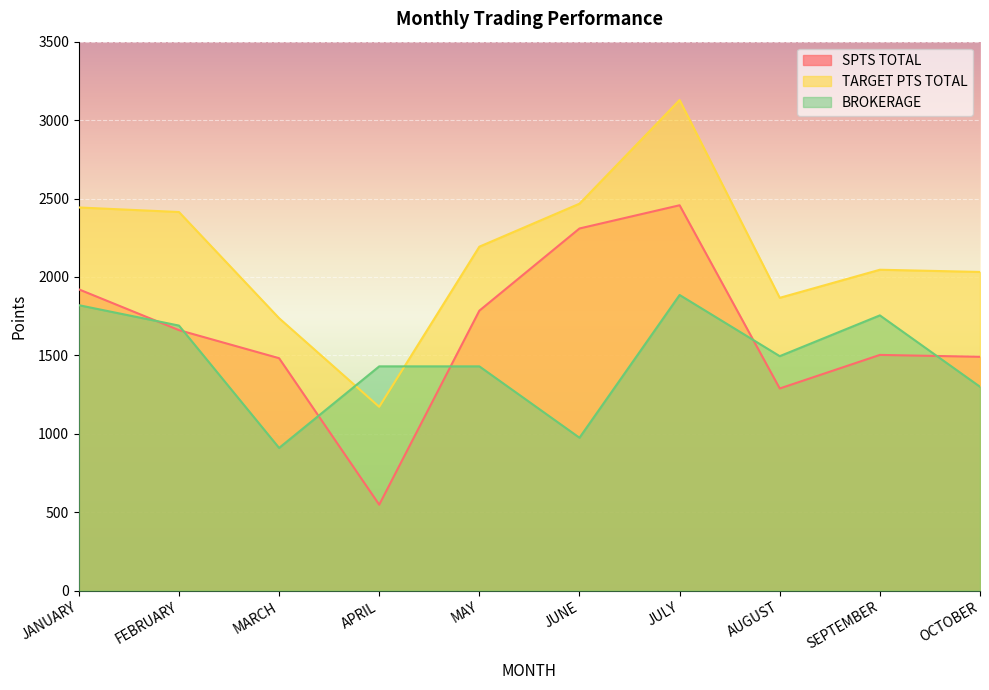

Which category has the highest value in the BROKERAGE series?

JULY